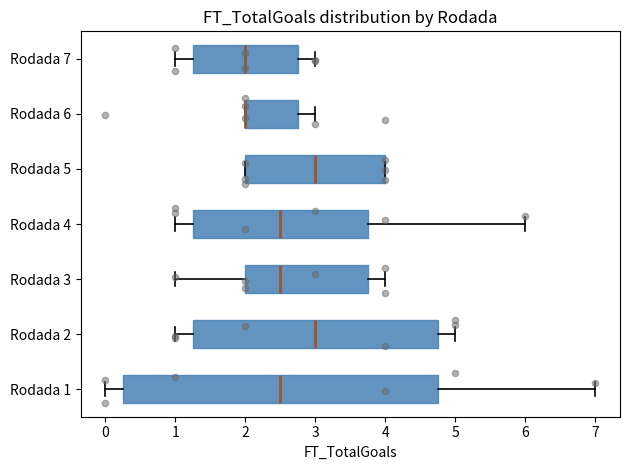

Where is the left edge of the box for Rodada 5 on the x-axis? The values are not printed on the chart, so give them approximately, as read against the axis.

2.0